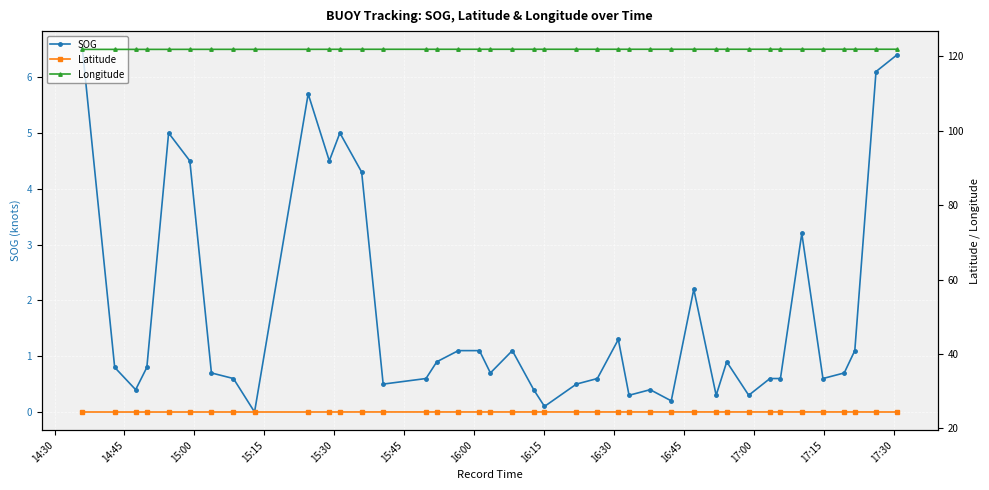

What are all the series names shown in the legend?

SOG, Latitude, Longitude